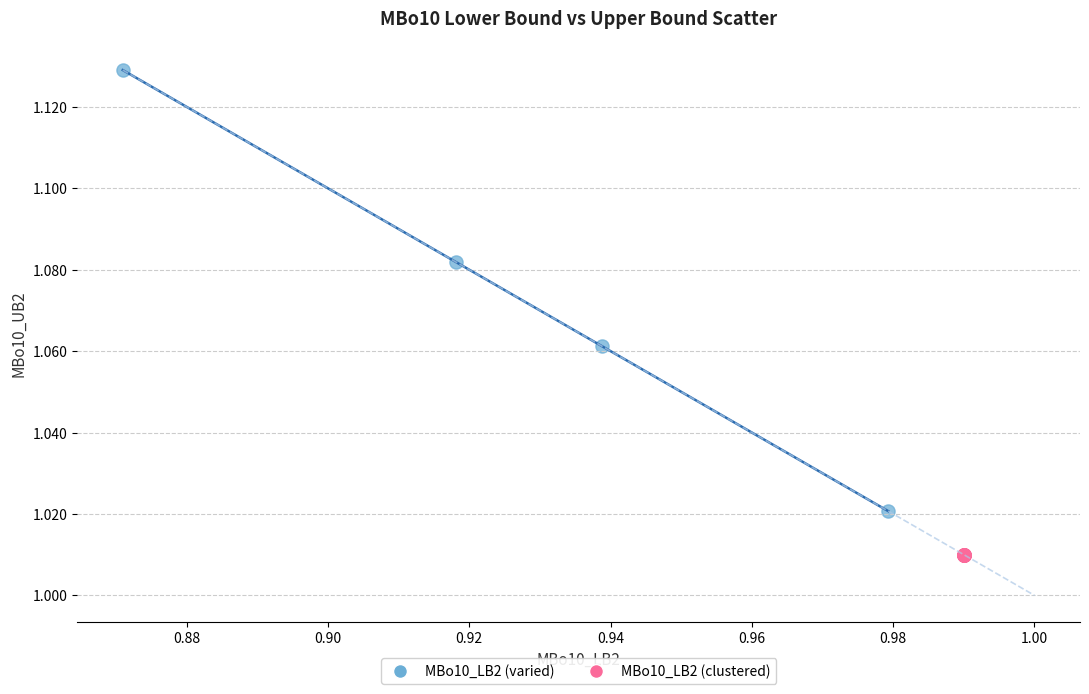

Which series contains the lowest Y value?

MBo10_LB2 (clustered)